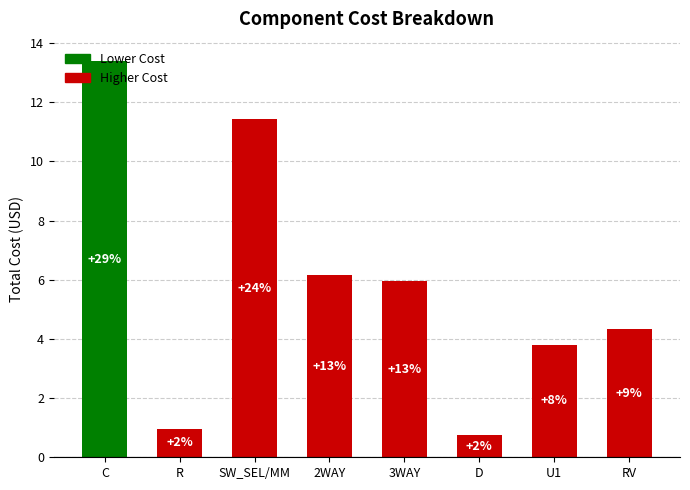

Does the chart contain any negative values?

No